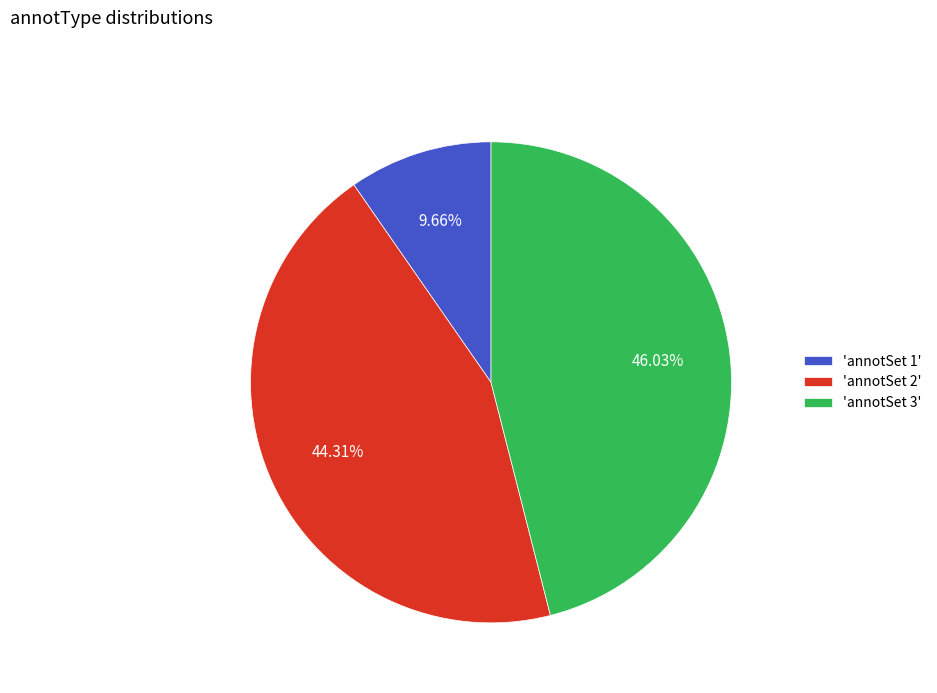

Rank the categories by value from lowest to highest.

'annotSet 1', 'annotSet 2', 'annotSet 3'